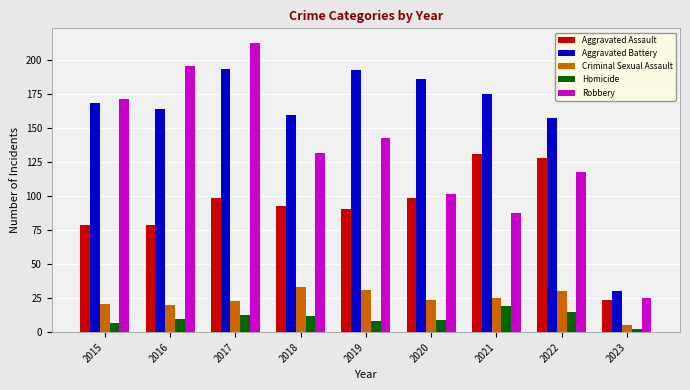

Reading right to left, extract all data points from this chart.

Aggravated Assault: 24	128	131	99	91	93	99	79	79
Aggravated Battery: 30	158	175	186	193	160	194	164	169
Criminal Sexual Assault: 5	30	25	24	31	33	23	20	21
Homicide: 2	15	19	9	8	12	13	10	7
Robbery: 25	118	88	102	143	132	213	196	172